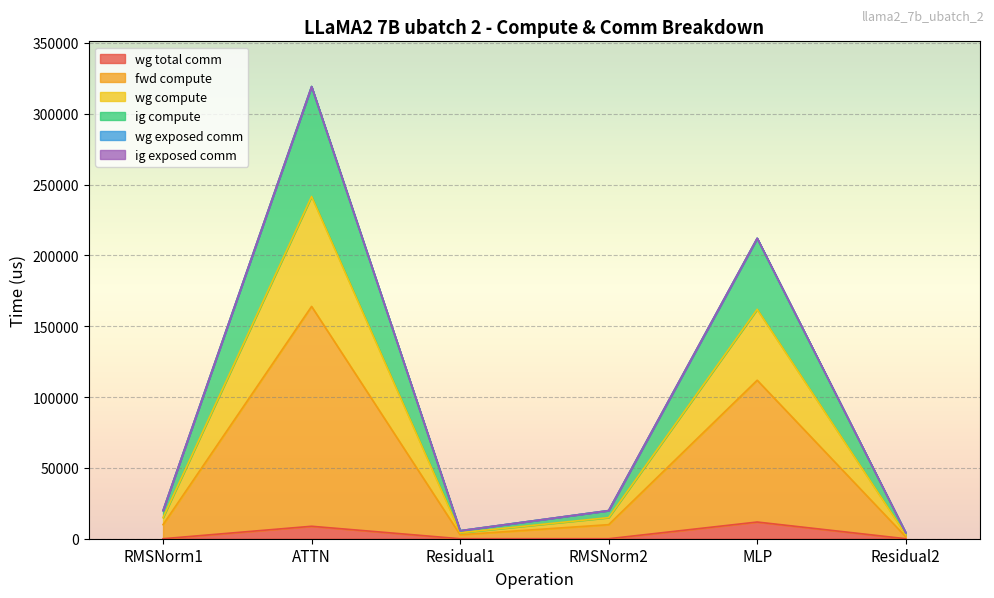

How many lines are shown in the chart?

6